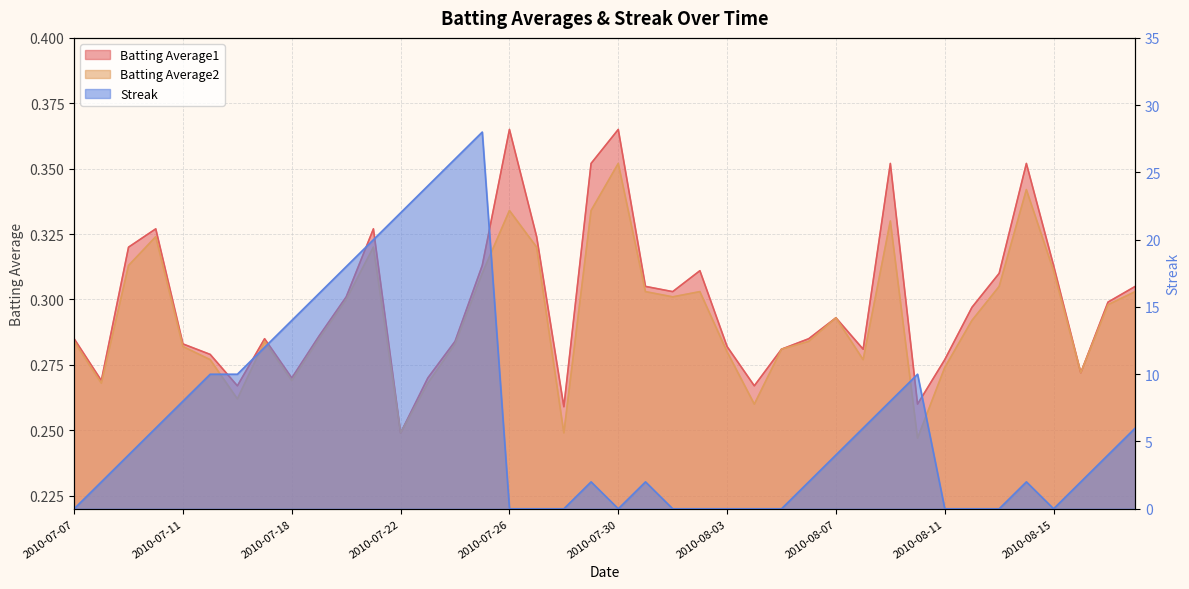

Which series has the largest total across all categories?

Streak